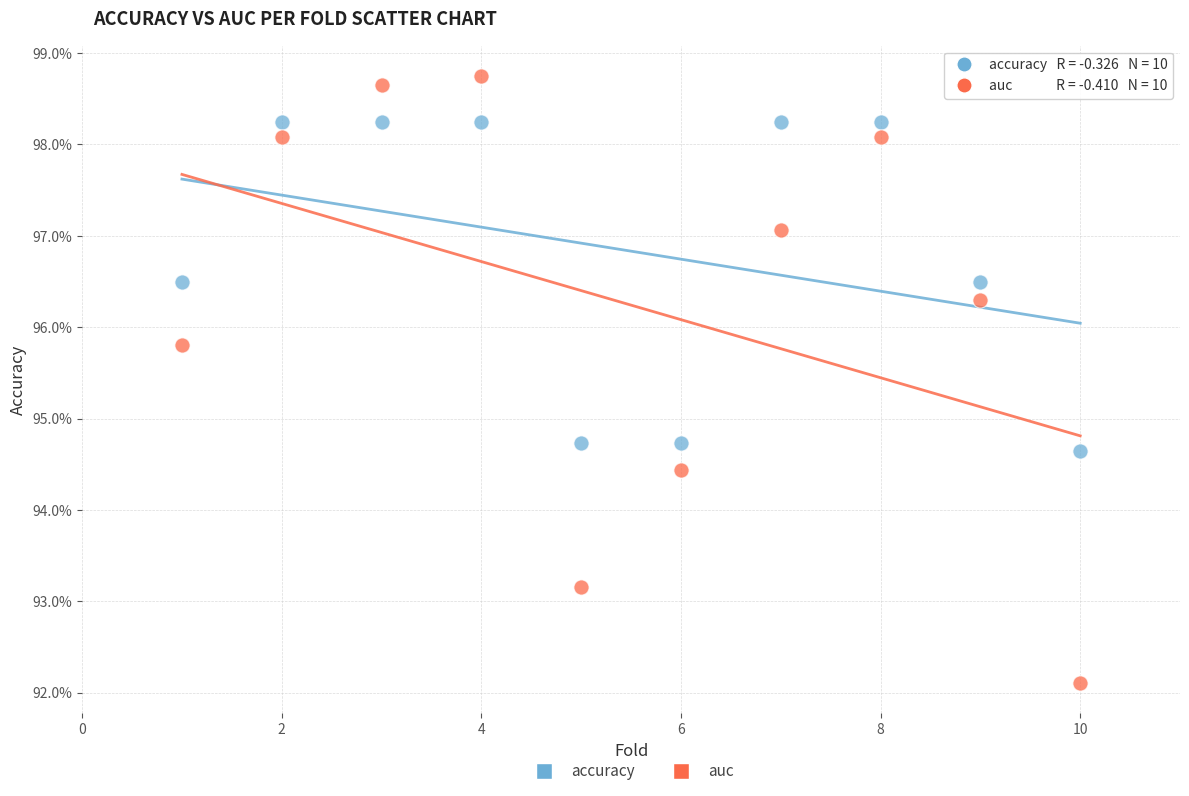

What are all the series names shown in the legend?

accuracy, auc